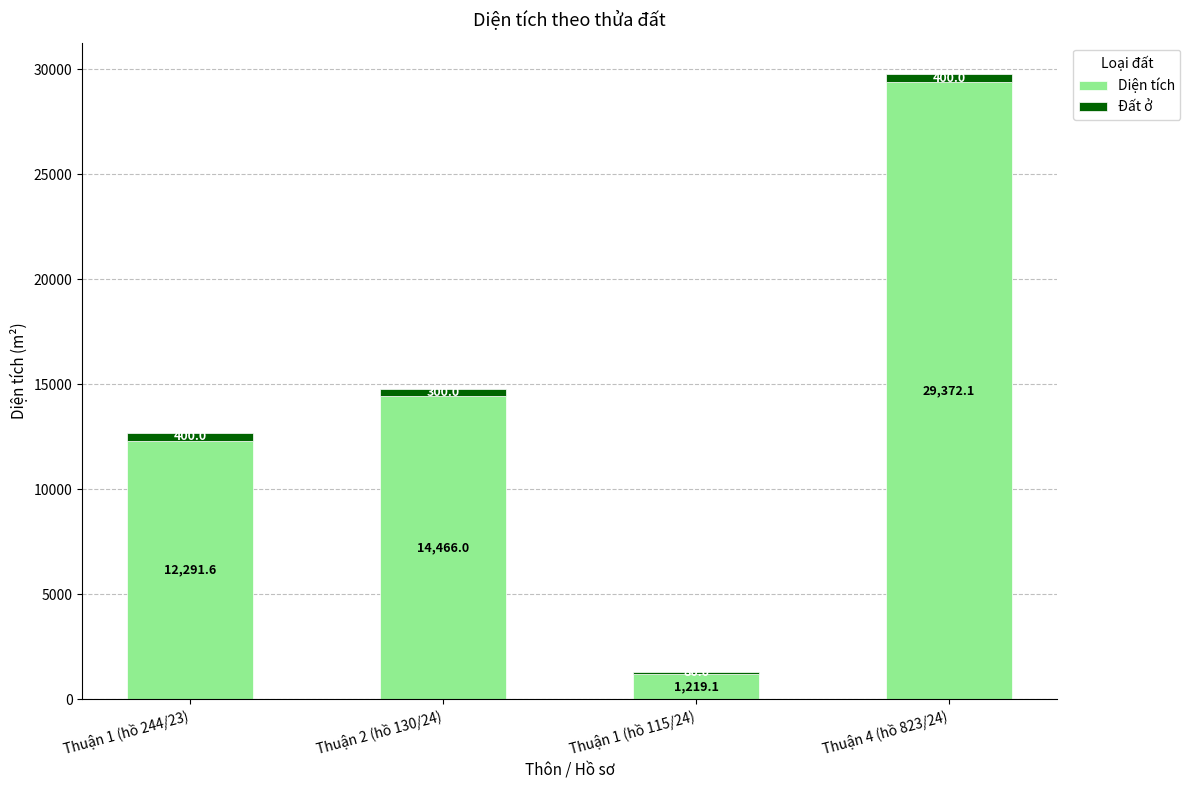

What is the sum of the Diện tích values at Thuận 2 (hồ 130/24) and Thuận 4 (hồ 823/24)?

43838.1